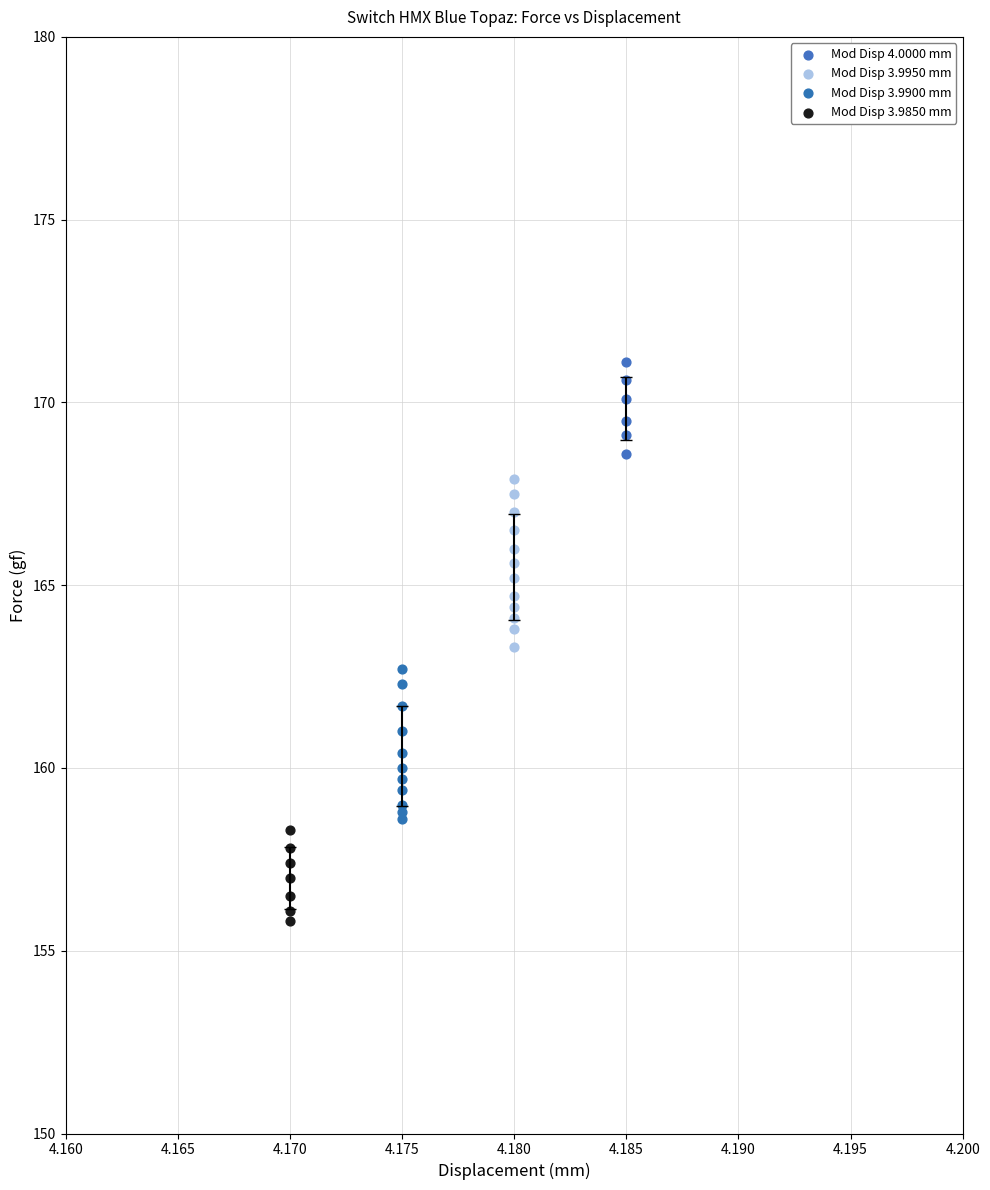

Which series reaches the maximum Y coordinate?

Mod Disp 4.0000 mm